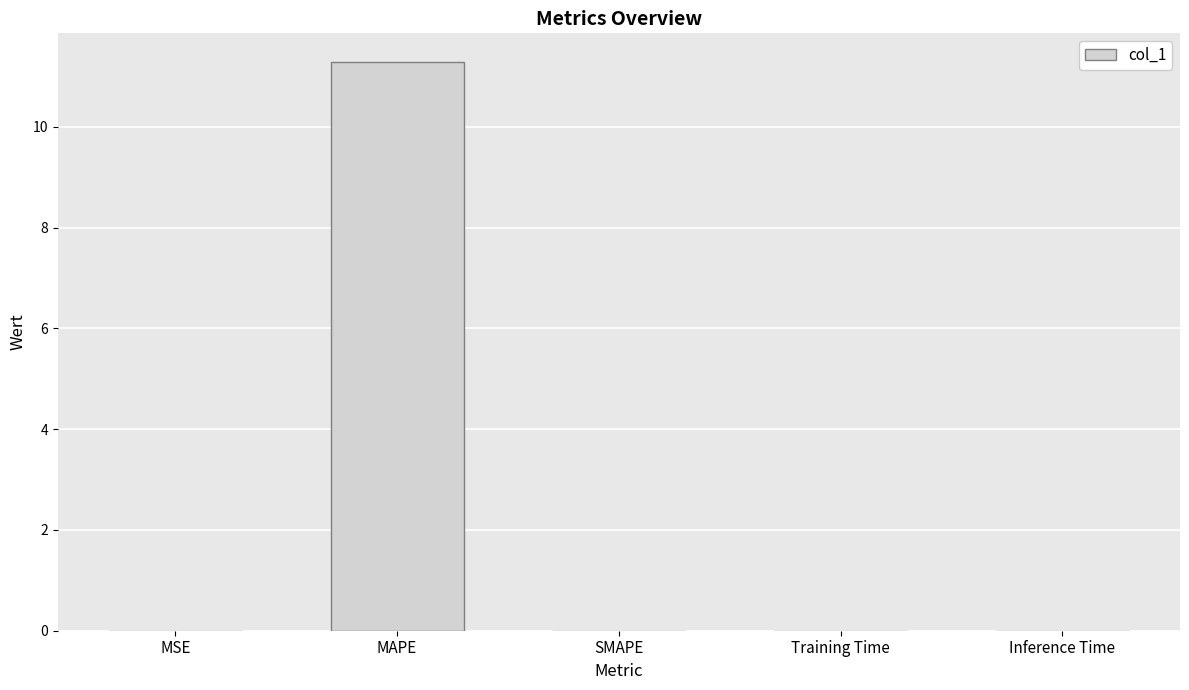

What is the maximum value shown in the chart?

11.3